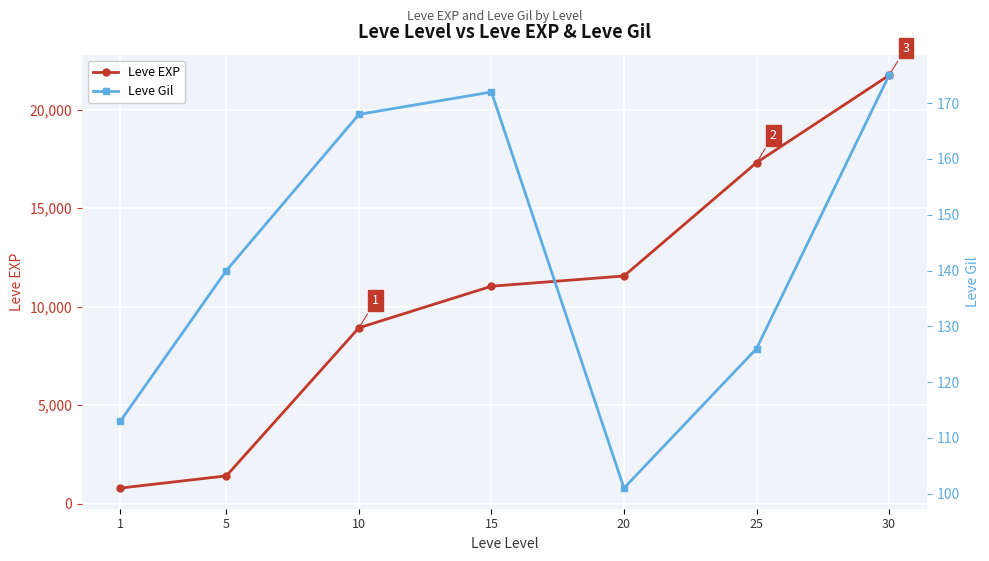

Which series has the largest range (max minus min)?

Leve EXP